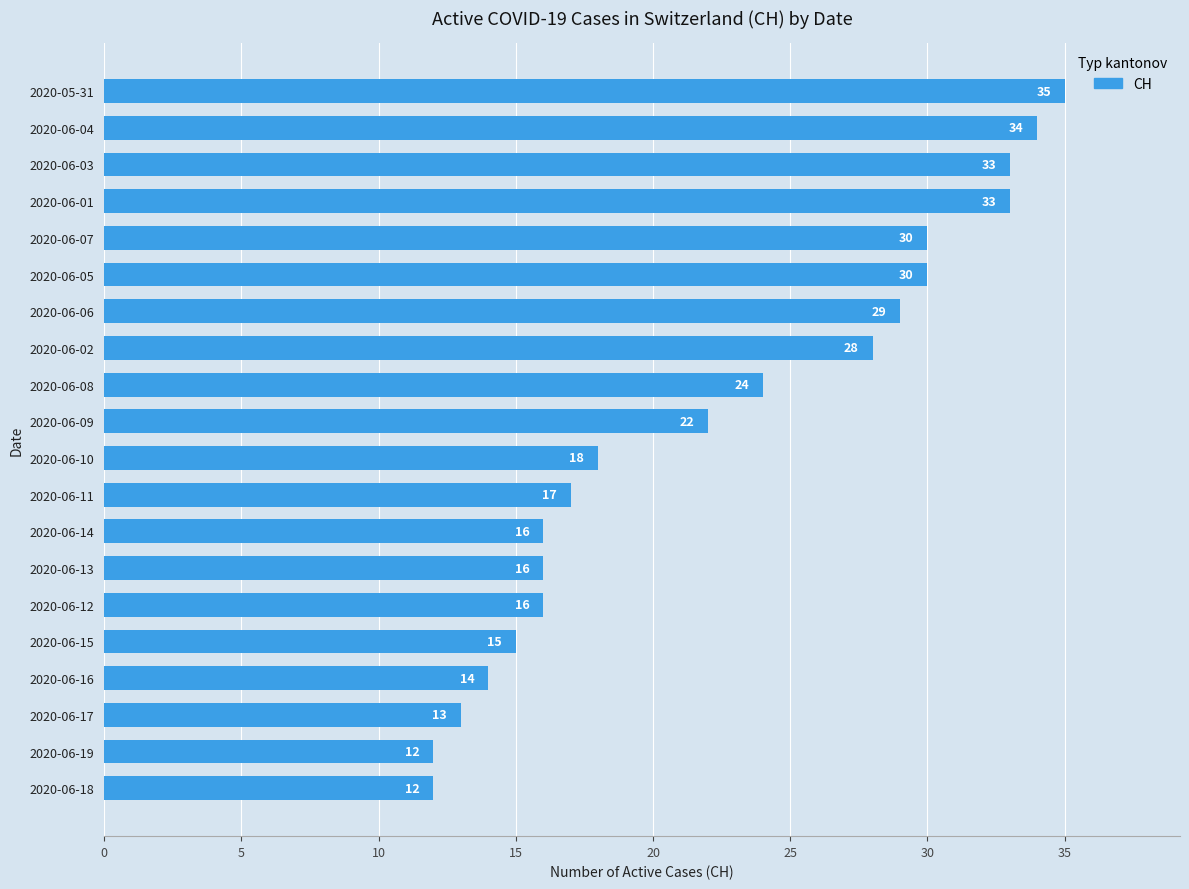

What is the maximum value shown in the chart?

35